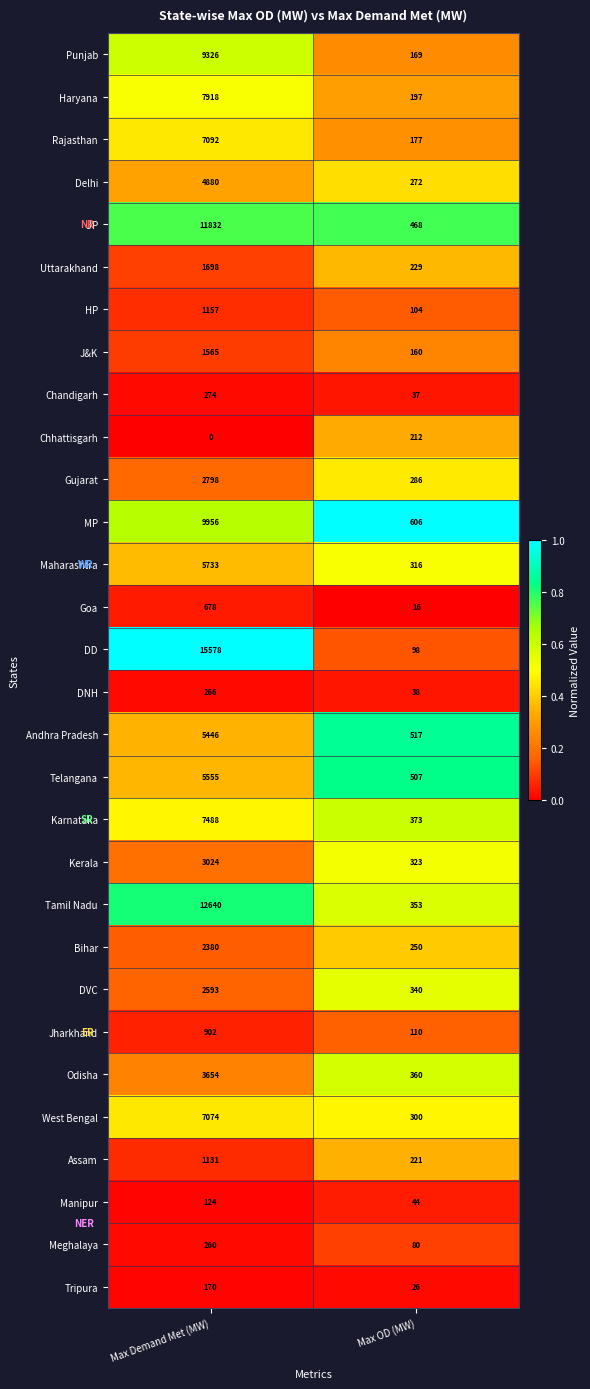

The Tamil Nadu series shows 12640 at Max Demand Met (MW). True or false?

True